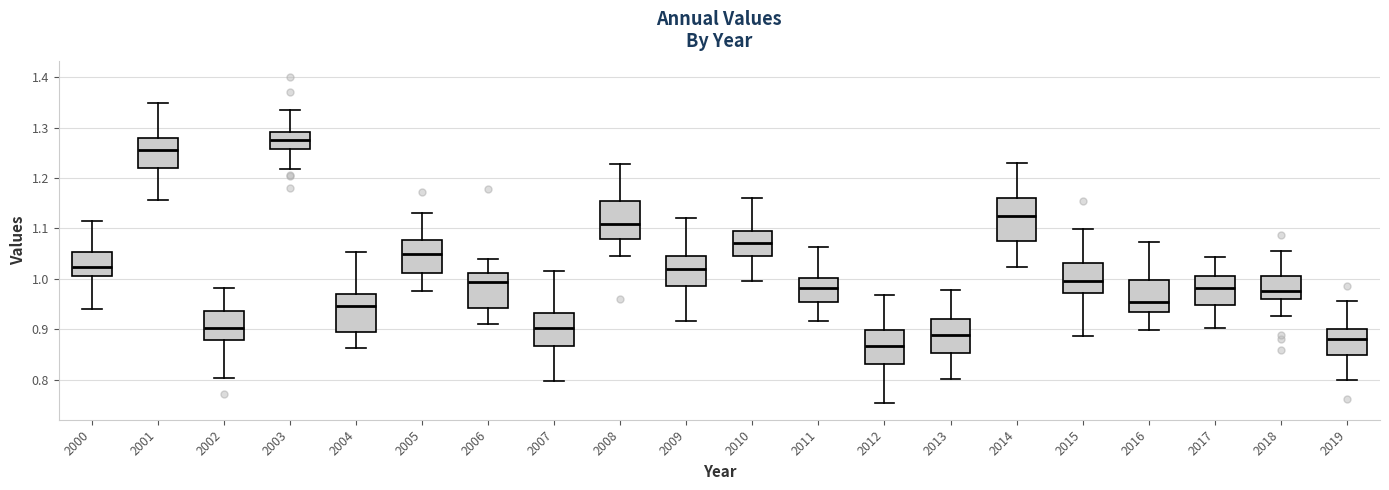

Reading left to right, transcribe this box plot: for each box, give where its median line is, the range the box spans, and where its two whiskers end, as read against the y-axis. The values are not printed on the chart, so give them approximately, as read against the axis.

2000: median 1.02, box 1.01 to 1.05, whiskers 0.94 to 1.11
2001: median 1.25, box 1.22 to 1.28, whiskers 1.16 to 1.35
2002: median 0.90, box 0.88 to 0.94, whiskers 0.80 to 0.98
2003: median 1.28, box 1.26 to 1.29, whiskers 1.22 to 1.33
2004: median 0.95, box 0.90 to 0.97, whiskers 0.86 to 1.05
2005: median 1.05, box 1.01 to 1.08, whiskers 0.98 to 1.13
2006: median 0.99, box 0.94 to 1.01, whiskers 0.91 to 1.04
2007: median 0.90, box 0.87 to 0.93, whiskers 0.80 to 1.01
2008: median 1.11, box 1.08 to 1.15, whiskers 1.05 to 1.23
2009: median 1.02, box 0.99 to 1.05, whiskers 0.92 to 1.12
2010: median 1.07, box 1.05 to 1.09, whiskers 1.00 to 1.16
2011: median 0.98, box 0.95 to 1.00, whiskers 0.92 to 1.06
2012: median 0.87, box 0.83 to 0.90, whiskers 0.75 to 0.97
2013: median 0.89, box 0.85 to 0.92, whiskers 0.80 to 0.98
2014: median 1.12, box 1.08 to 1.16, whiskers 1.02 to 1.23
2015: median 1.00, box 0.97 to 1.03, whiskers 0.89 to 1.10
2016: median 0.95, box 0.93 to 1.00, whiskers 0.90 to 1.07
2017: median 0.98, box 0.95 to 1.01, whiskers 0.90 to 1.04
2018: median 0.98, box 0.96 to 1.01, whiskers 0.93 to 1.06
2019: median 0.88, box 0.85 to 0.90, whiskers 0.80 to 0.96